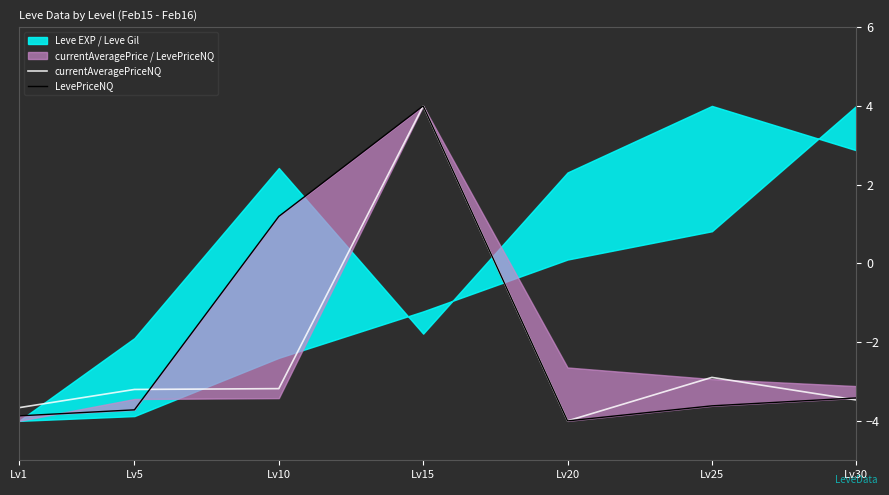

What is the value of the LevePriceNQ point at the 4th from the left?

4.0